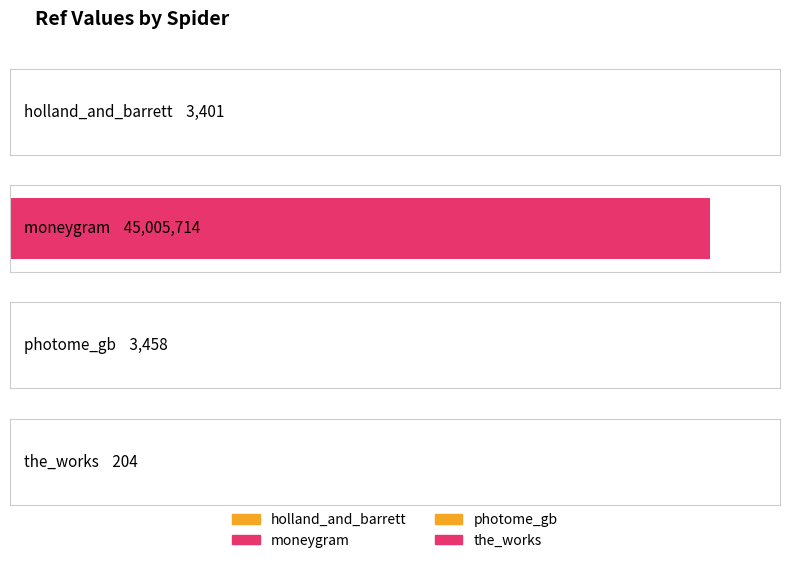

The chart shows a value of 3401 at holland_and_barrett. True or false?

True